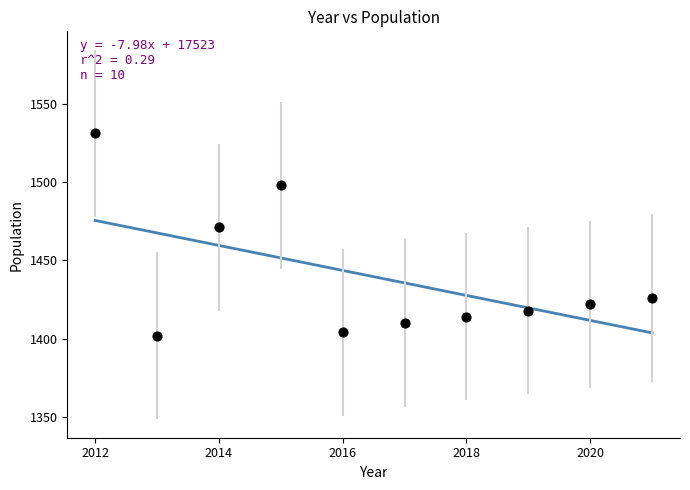

What is the range of Y values (max minus min)?

129